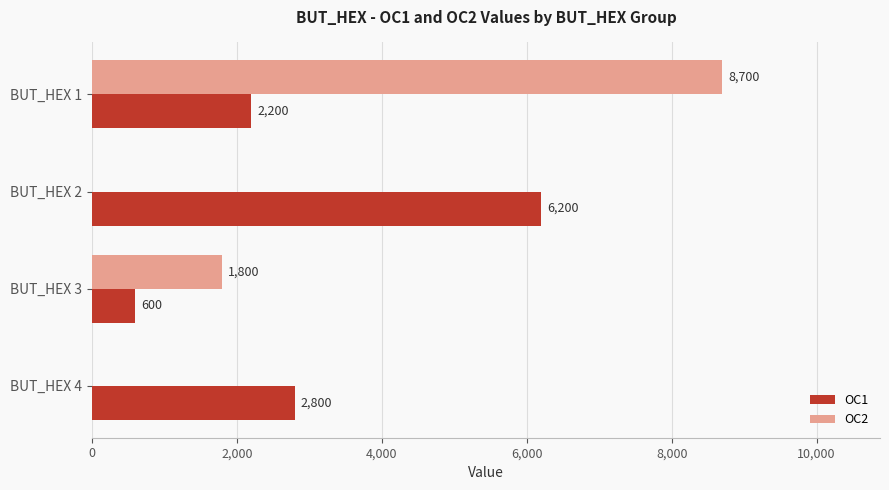

Which category has the highest value across all series?

BUT_HEX 1